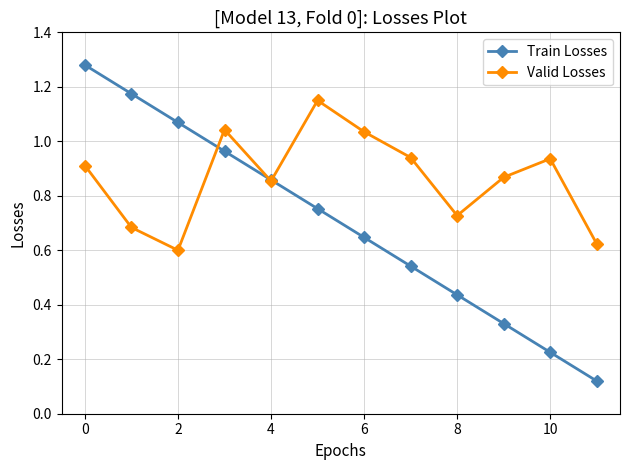

At how many categories does at least one series exceed 0?

12